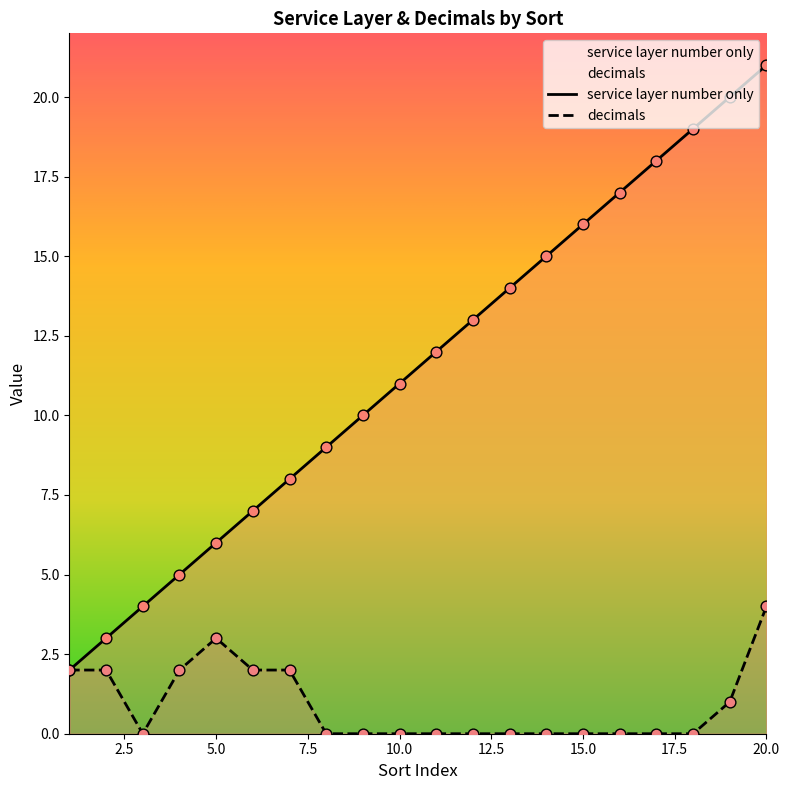

Which series has the largest total across all categories?

service layer number only